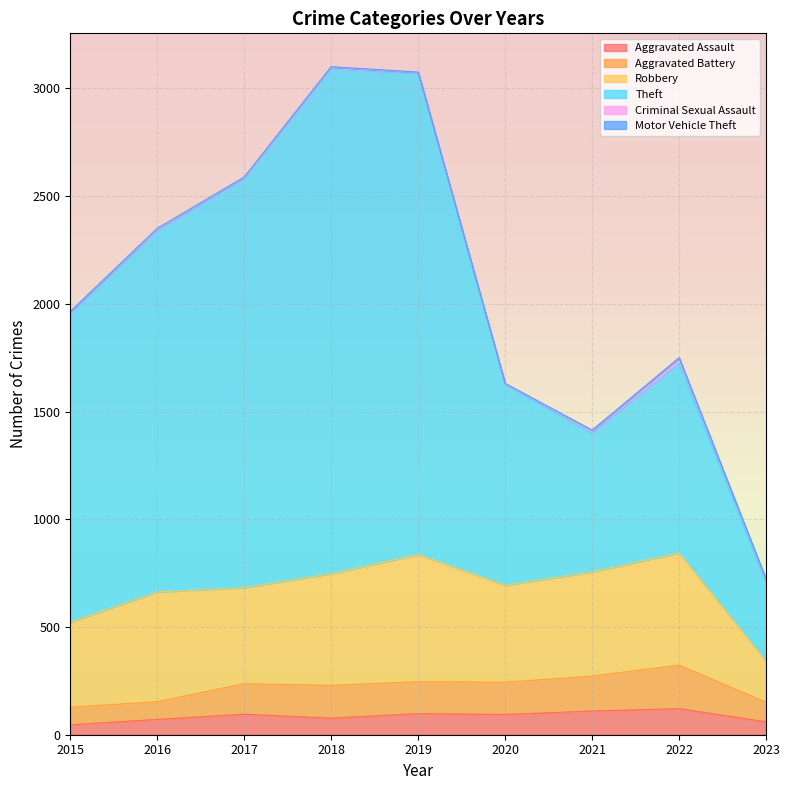

Where is the first local maximum for Aggravated Assault?

2017